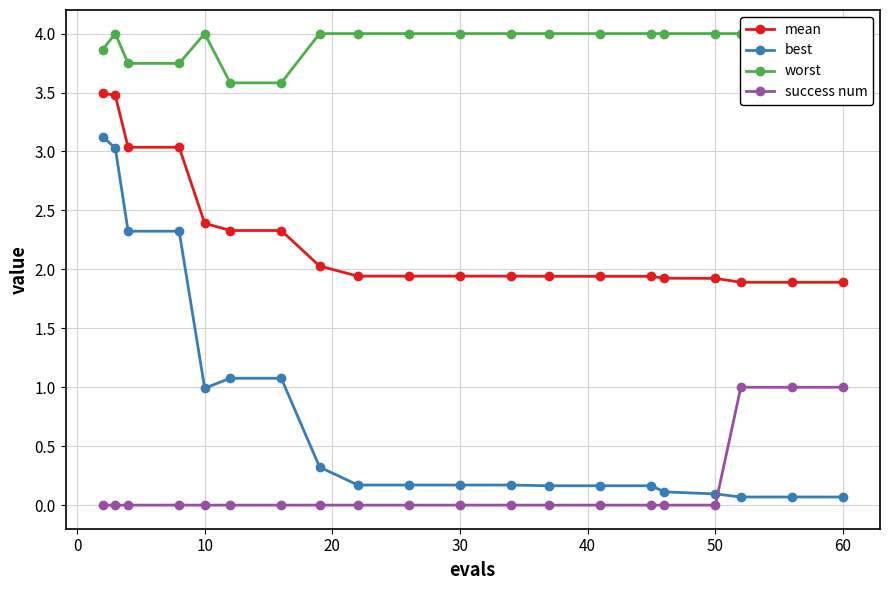

True or false: best and mean cross at least once.

False